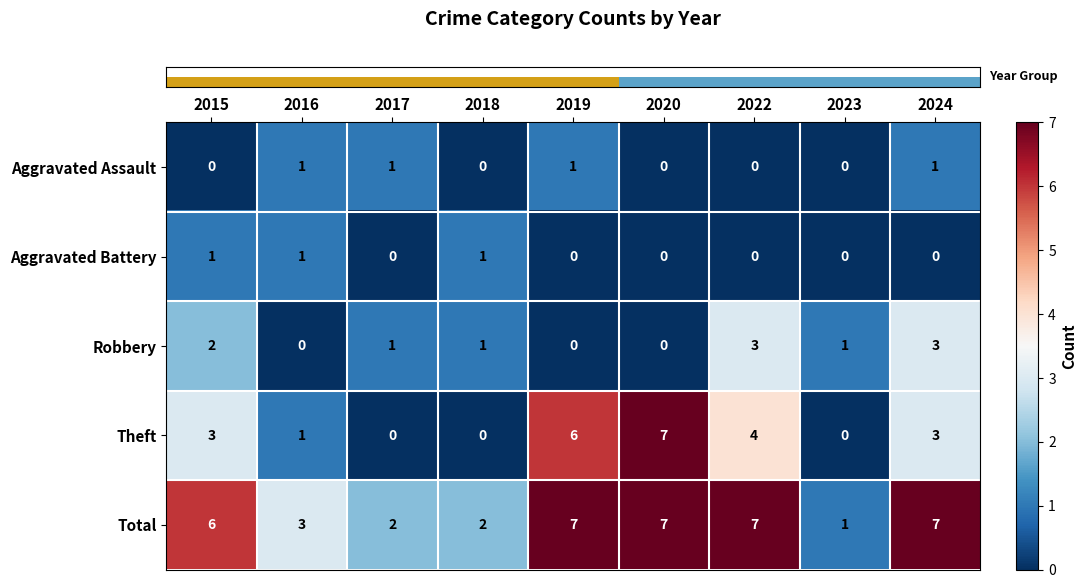

Where does the Robbery series first go above 1?

2015